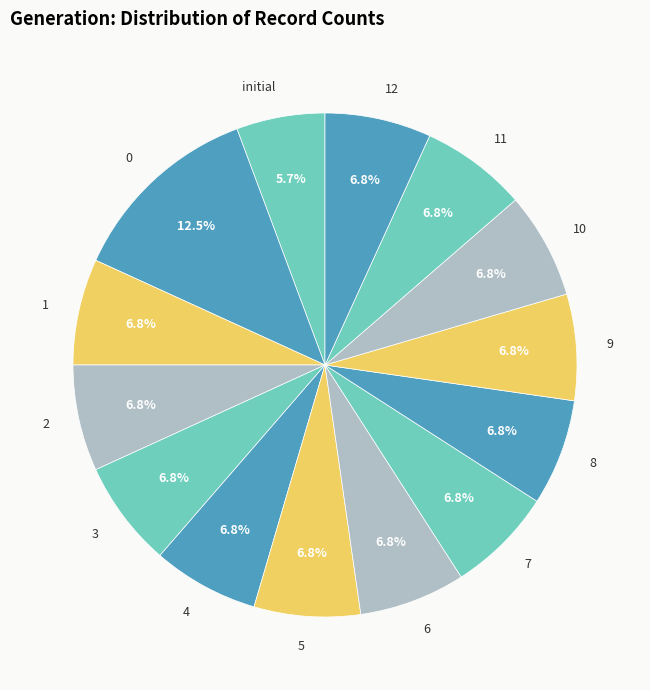

Combined, what portion of the pie is 8 and 10?

13.6%